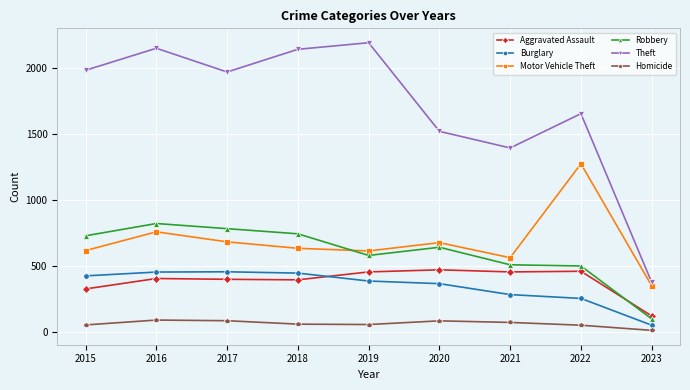

Where is the first local maximum for Robbery?

2016